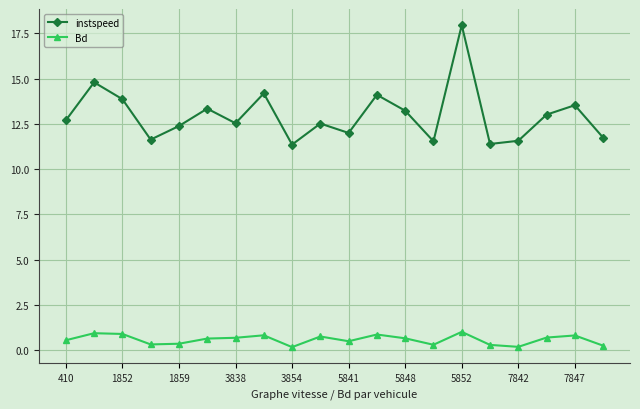

True or false: instspeed and Bd intersect in this chart.

False